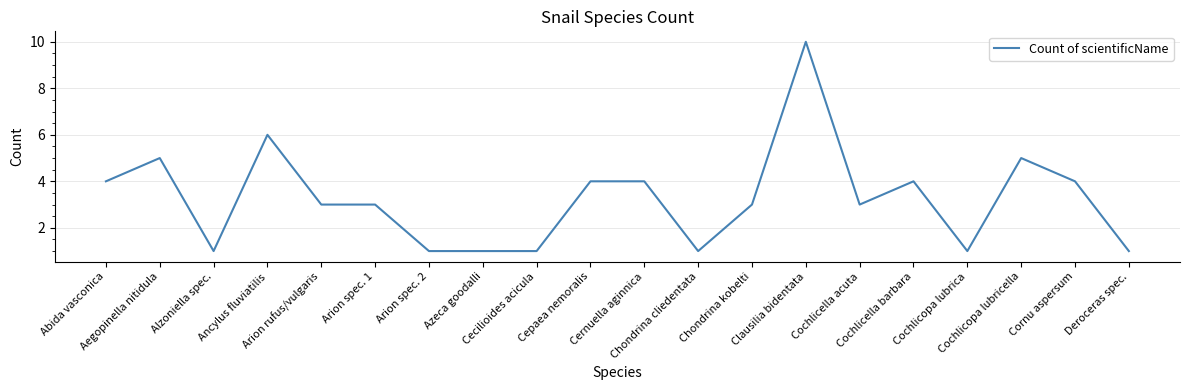

What is the difference between the maximum and minimum values?

9